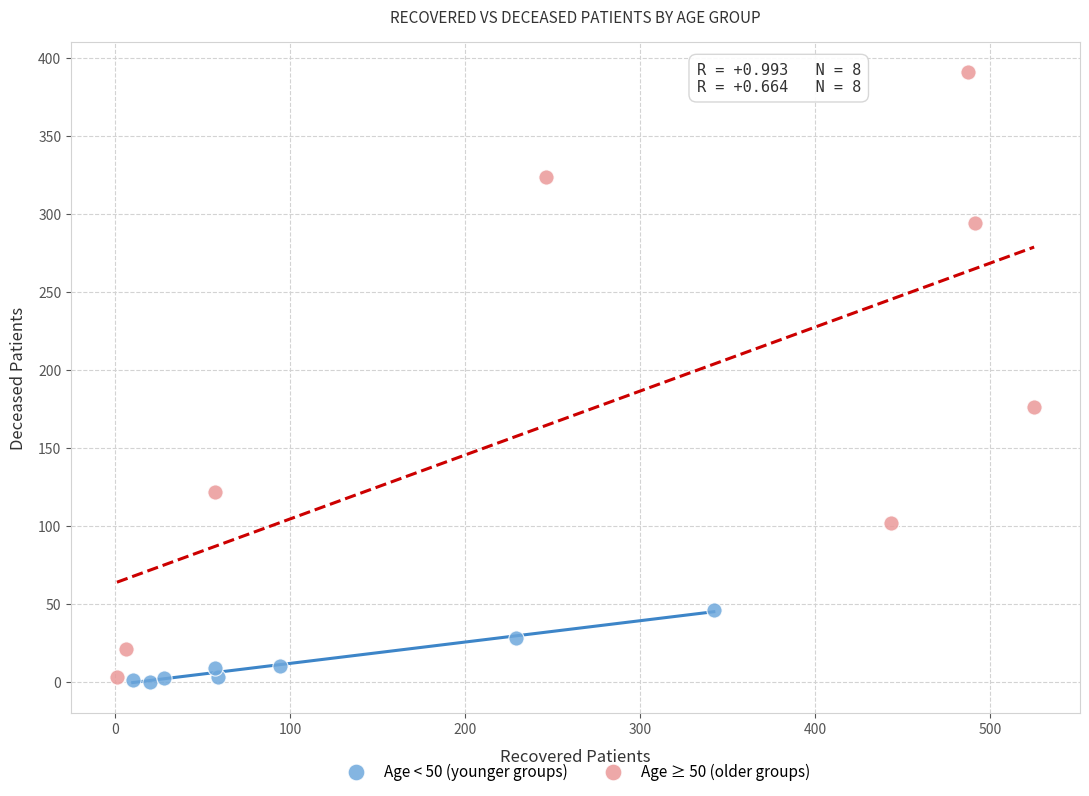

Which series has the largest Y range (max minus min)?

Age ≥ 50 (older groups)